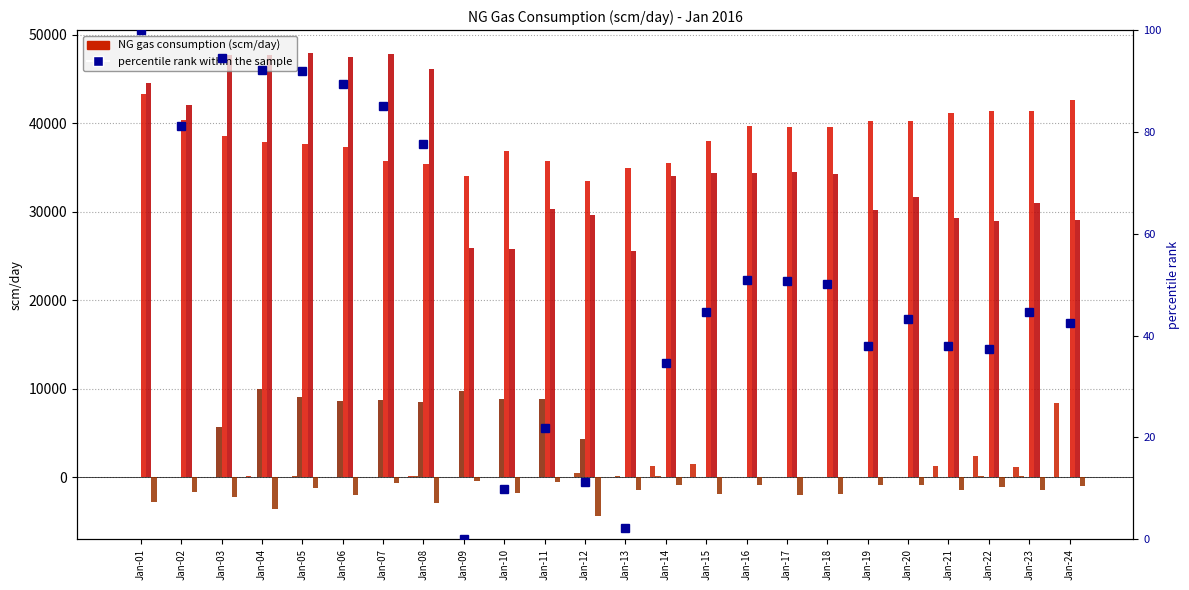

At which label is Uncounted closest to -2358?

Jan-03